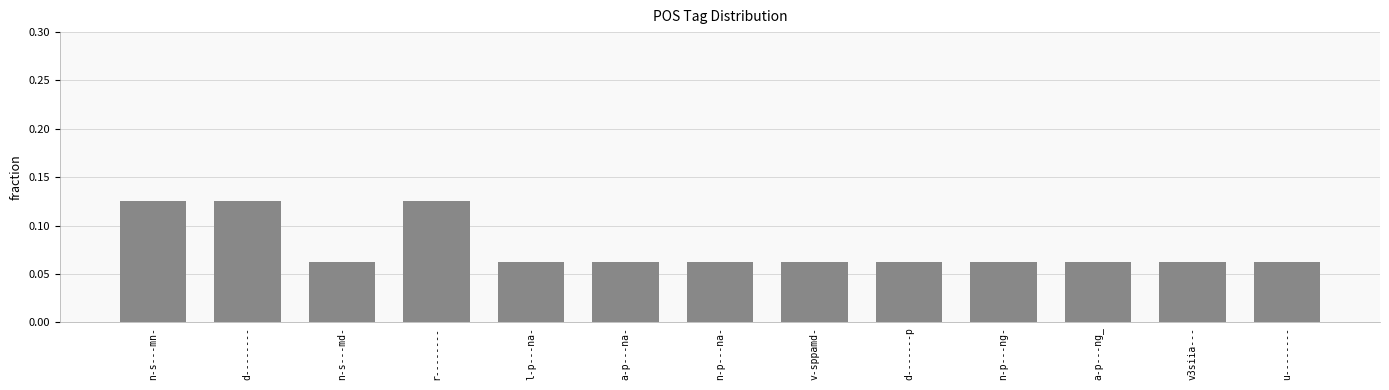

Is it true that the value at a-p---na- is 0.0?

False